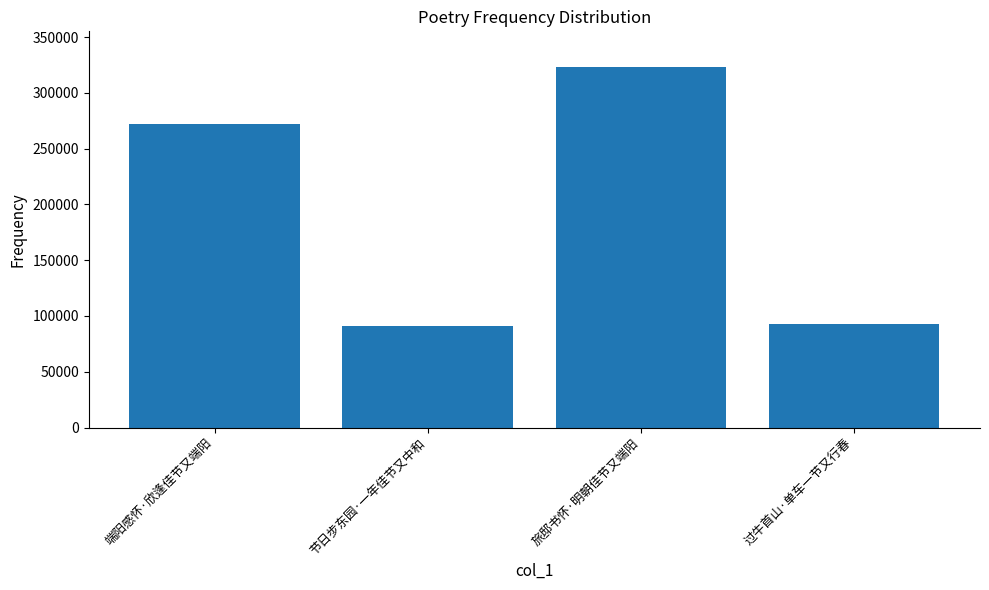

Reading left to right, extract all data points from this chart.

271962	90877	322851	92713